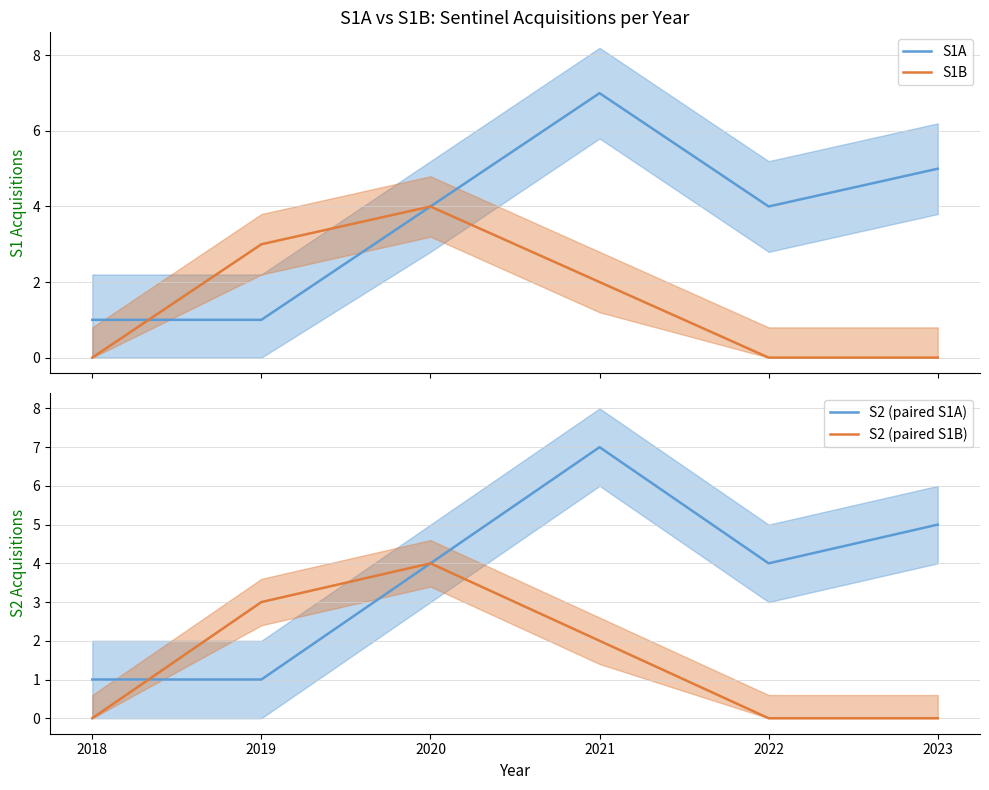

Reading right to left, transcribe all the data shown in this chart.

S1A: 5	4	7	4	1	1
S1B: 0	0	2	4	3	0
S2 (paired S1A): 5	4	7	4	1	1
S2 (paired S1B): 0	0	2	4	3	0